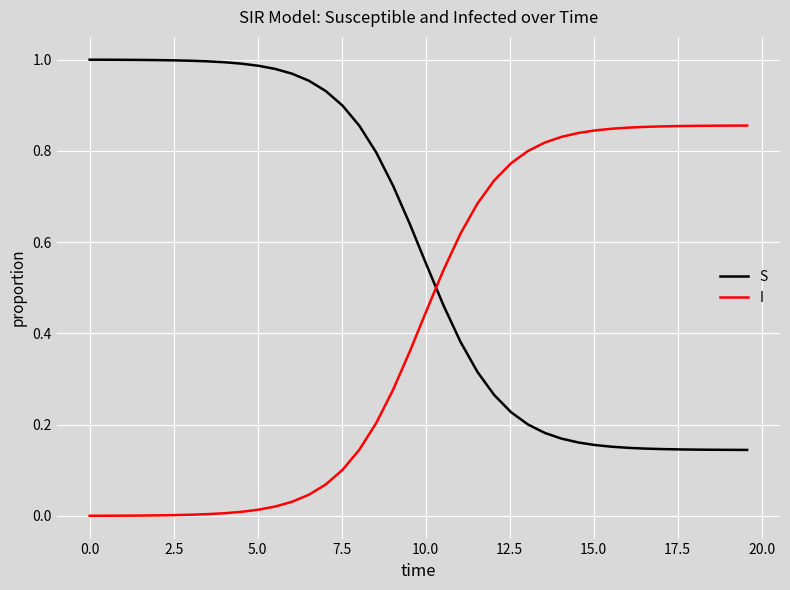

Rank the series by their average value, from lowest to highest.

I, S